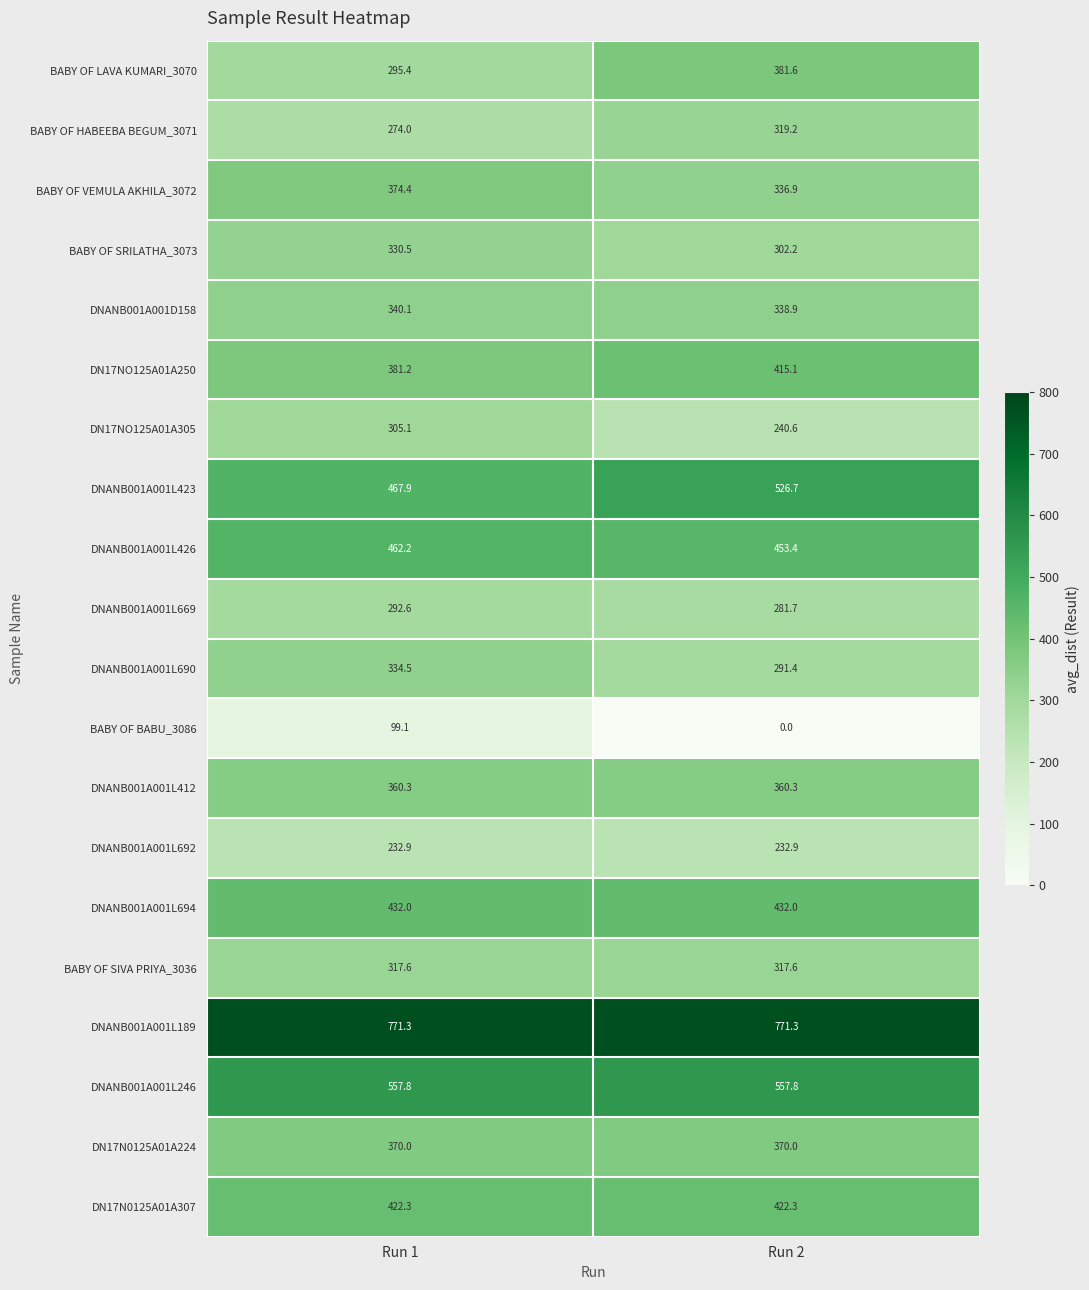

Rank the series at Run 1 from lowest to highest value.

BABY OF BABU_3086, DNANB001A001L692, BABY OF HABEEBA BEGUM_3071, DNANB001A001L669, BABY OF LAVA KUMARI_3070, DN17NO125A01A305, BABY OF SIVA PRIYA_3036, BABY OF SRILATHA_3073, DNANB001A001L690, DNANB001A001D158, DNANB001A001L412, DN17N0125A01A224, BABY OF VEMULA AKHILA_3072, DN17NO125A01A250, DN17N0125A01A307, DNANB001A001L694, DNANB001A001L426, DNANB001A001L423, DNANB001A001L246, DNANB001A001L189